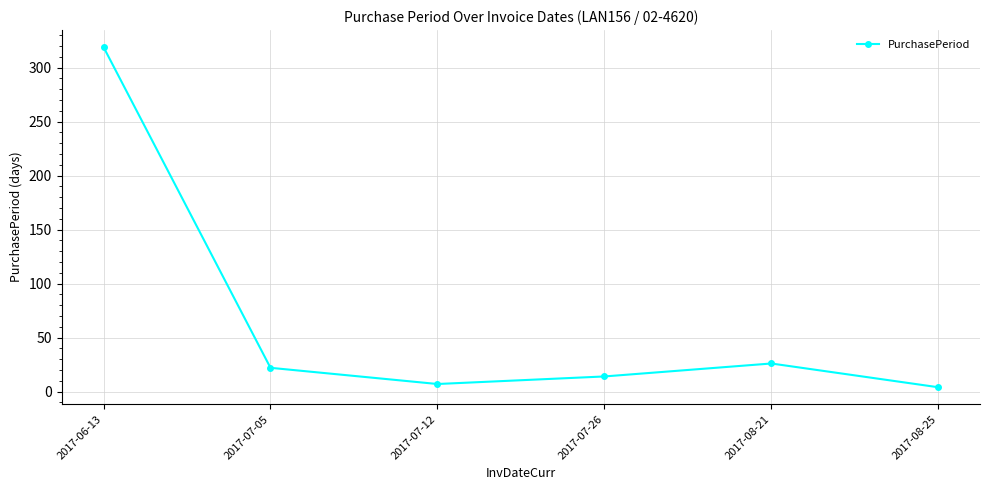

What is the label of the 4th point from the left?

2017-07-26